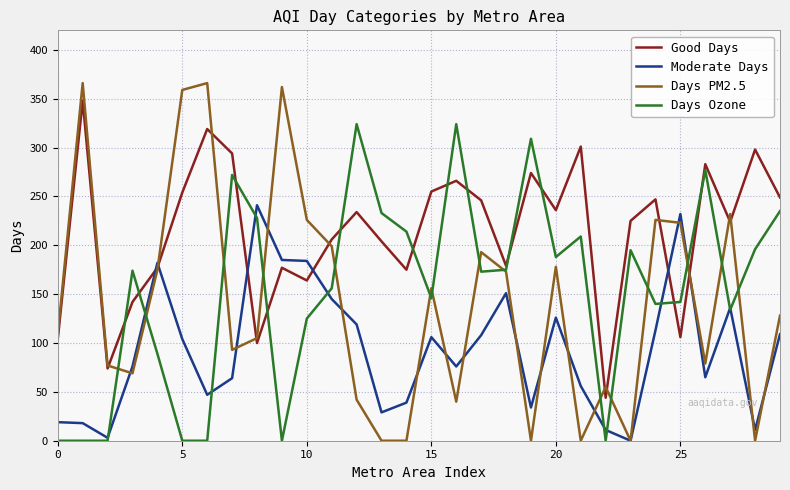

Rank the series by their maximum value, from highest to lowest.

Days PM2.5, Good Days, Days Ozone, Moderate Days